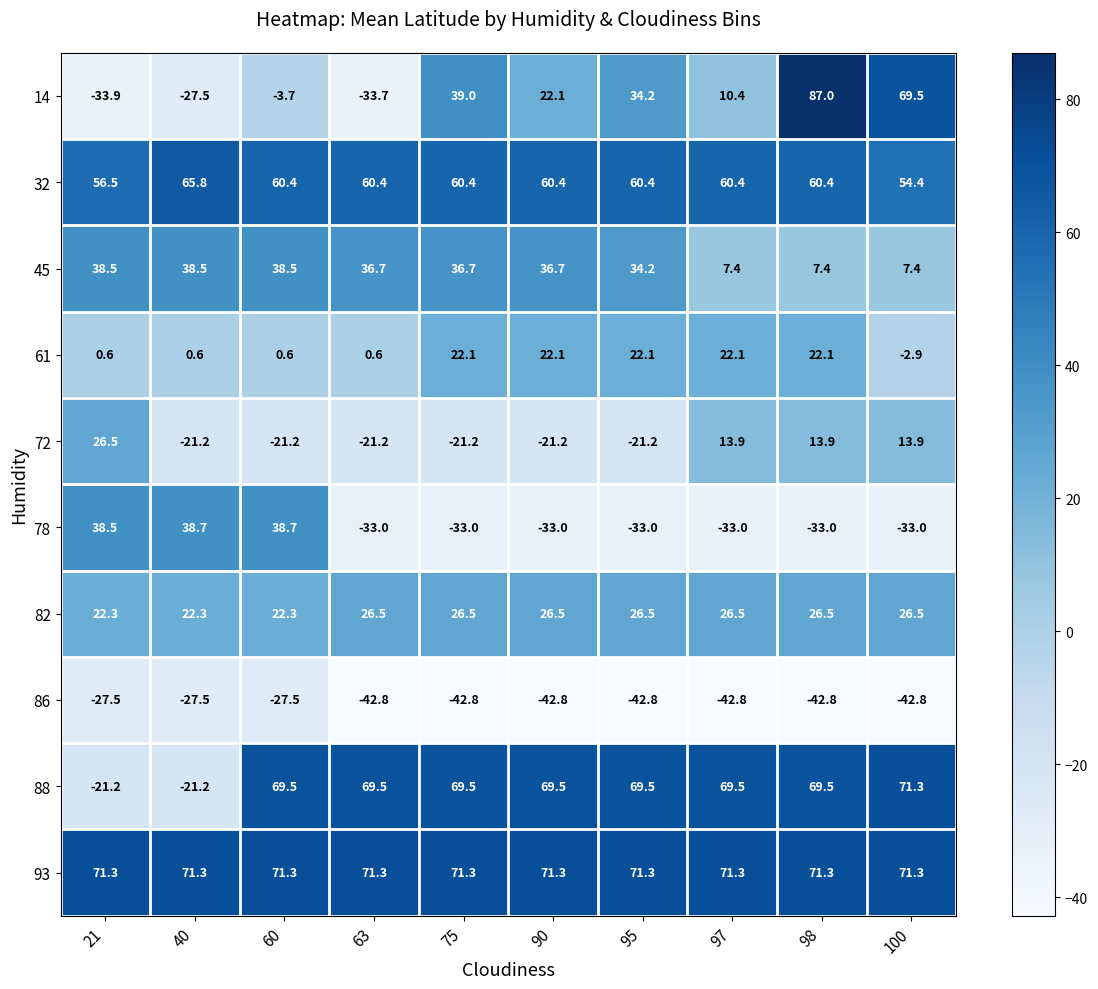

What is the difference between the maximum and minimum values in the 86 series?

15.3